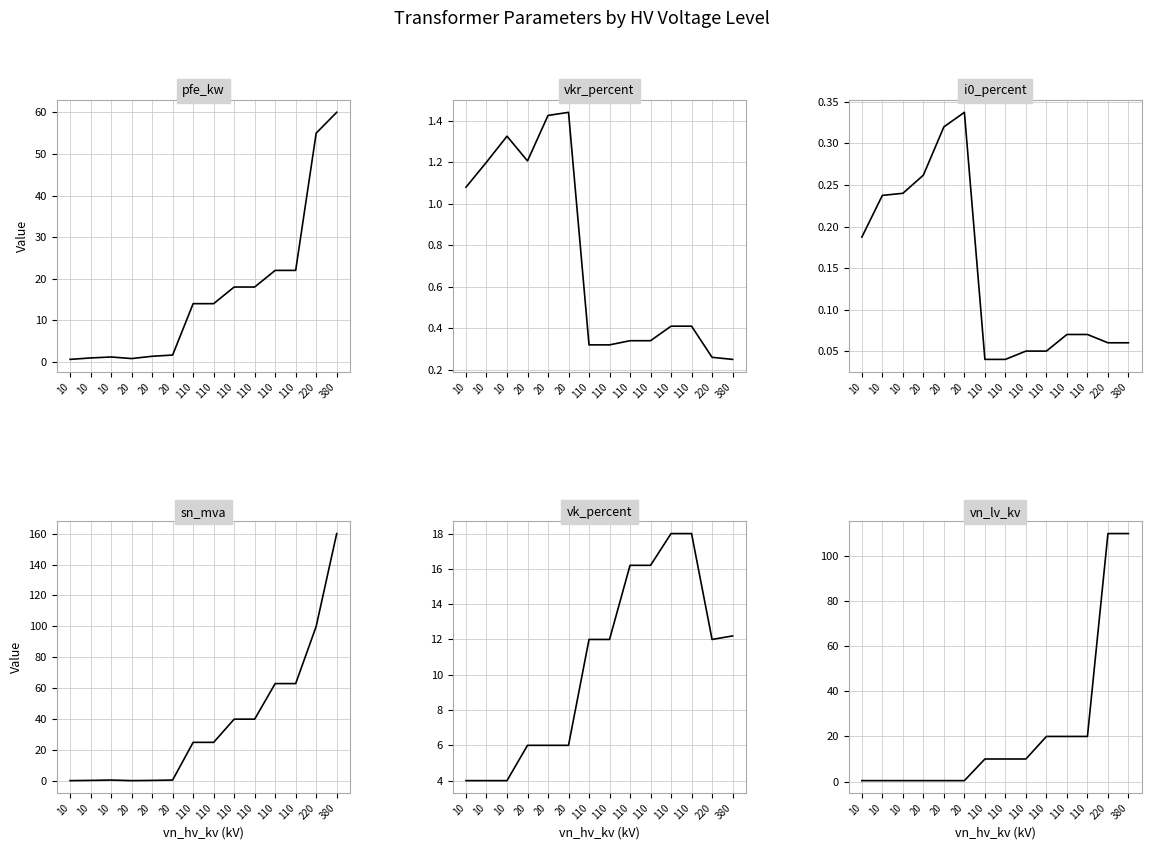

What is the value of the vkr_percent point at the 11th from the left?

0.3